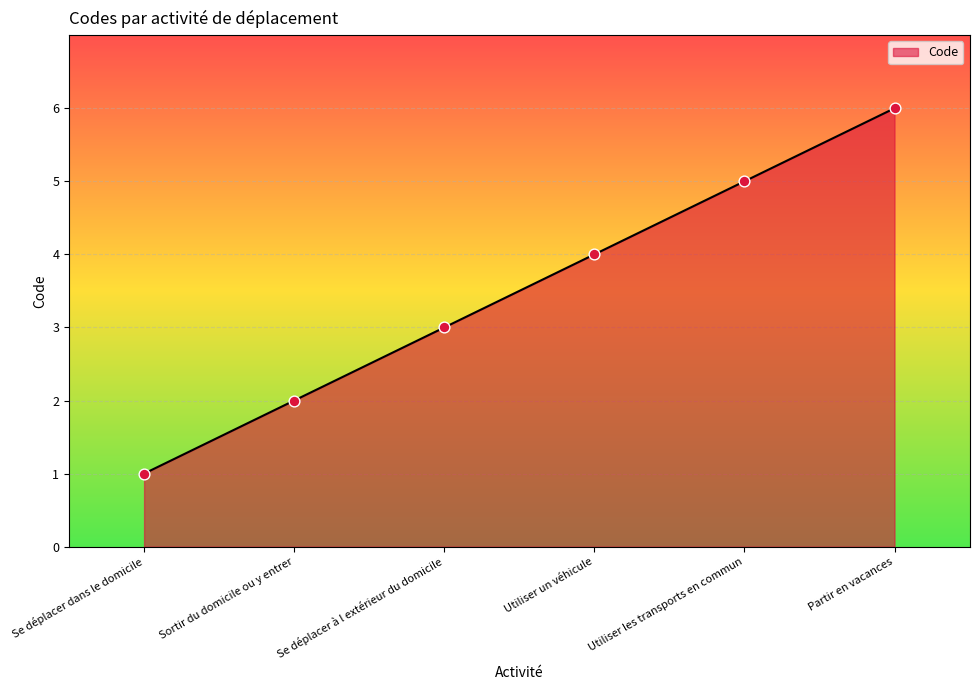

Approximately how many times larger is the value at Utiliser un véhicule compared to Se déplacer à l extérieur du domicile?

1.3